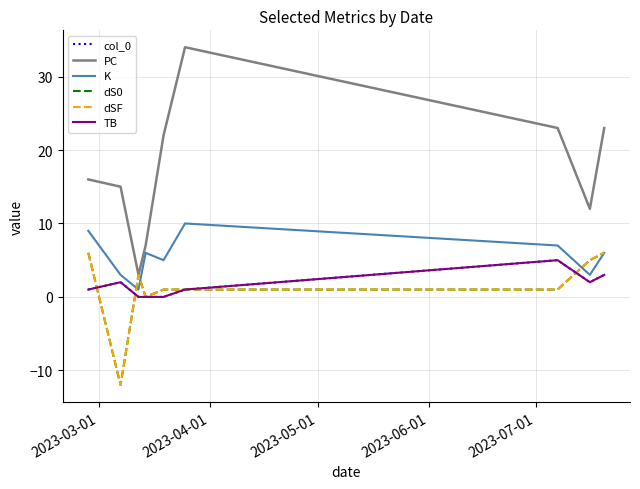

Is this an area chart (filled region under the line)?

No